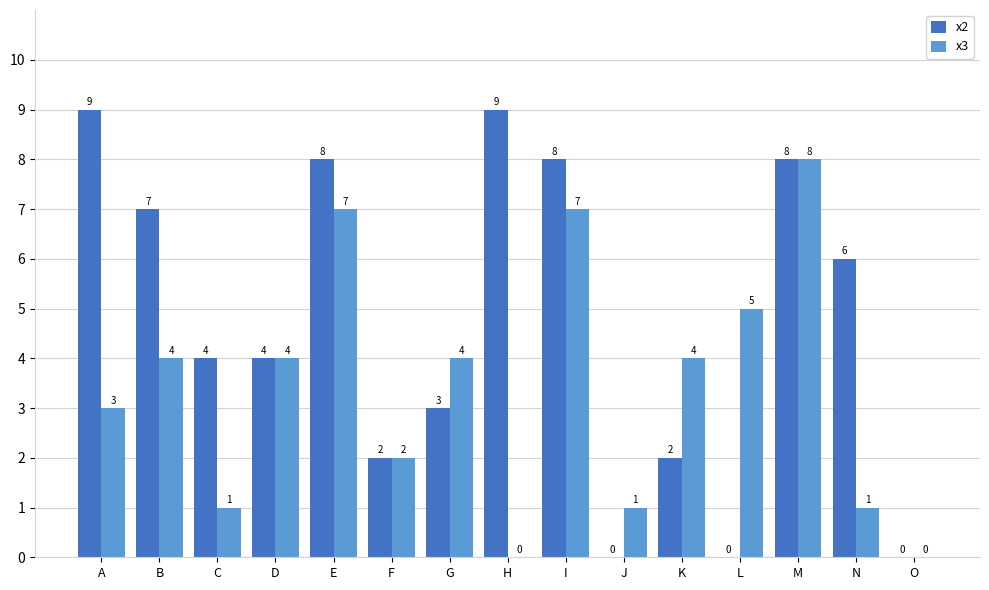

Reading left to right, extract all data points from this chart.

x2: A=9	B=7	C=4	D=4	E=8	F=2	G=3	H=9	I=8	J=0	K=2	L=0	M=8	N=6	O=0
x3: A=3	B=4	C=1	D=4	E=7	F=2	G=4	H=0	I=7	J=1	K=4	L=5	M=8	N=1	O=0